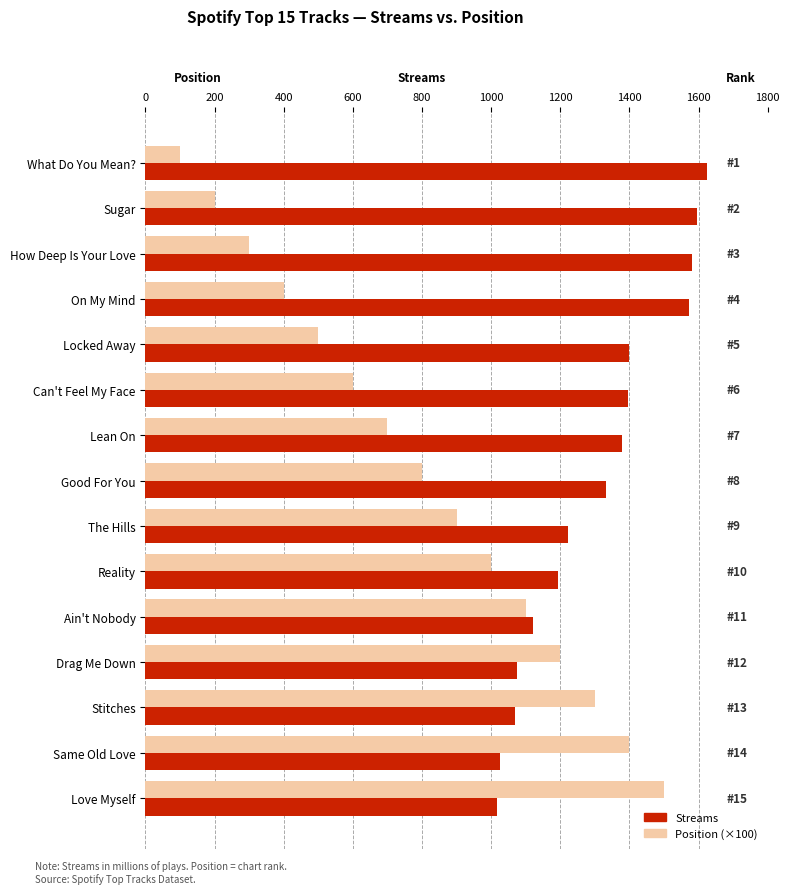

What is the total value across all series at The Hills?

2123